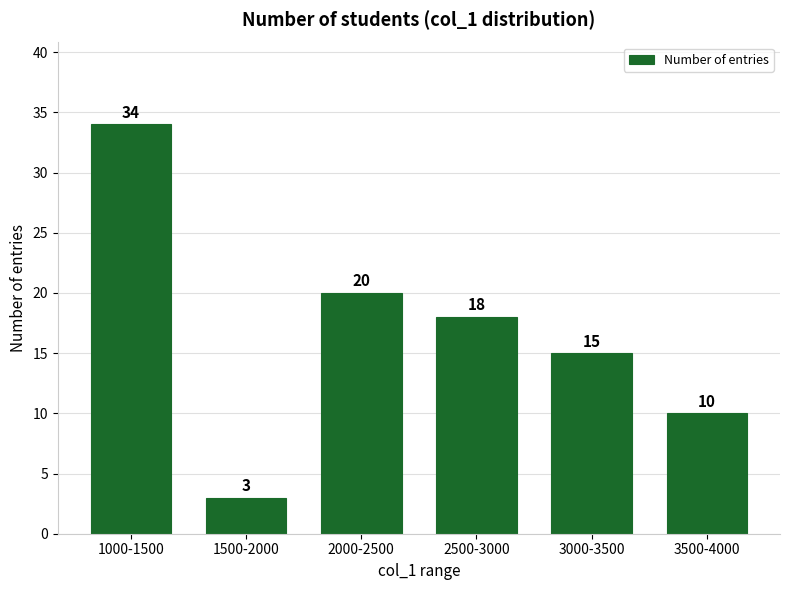

Reading left to right, extract all data points from this chart.

34	3	20	18	15	10